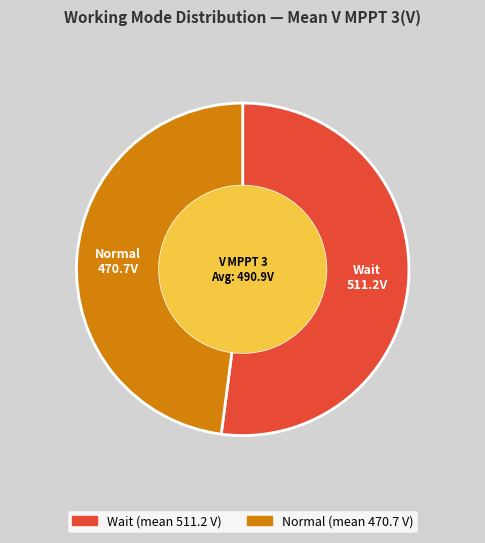

Combined, do Normal and Wait account for over 50%?

Yes